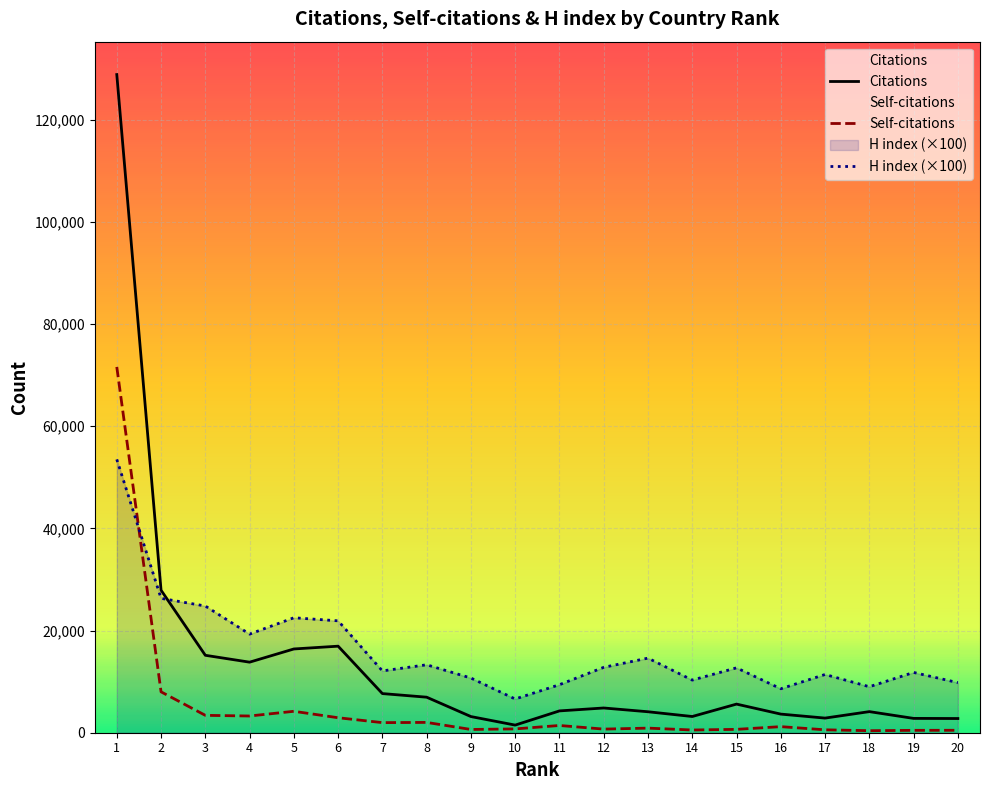

True or false: Citations and H index (×100) intersect in this chart.

True